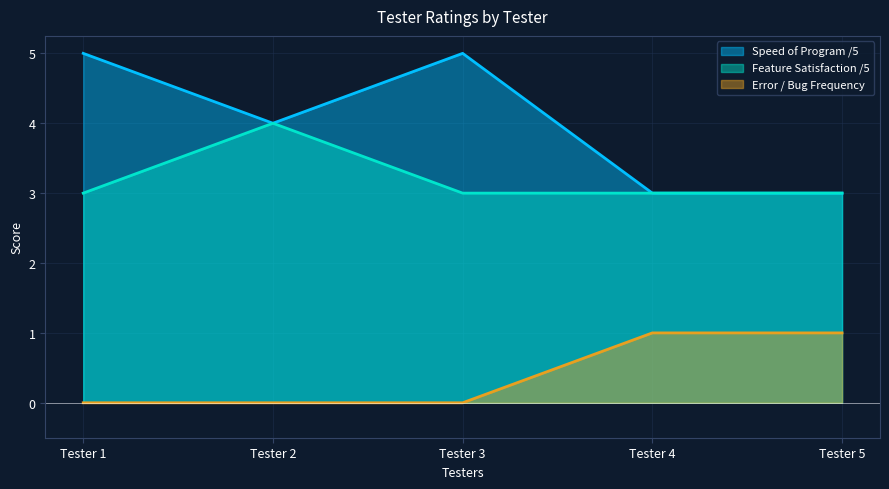

Reading left to right, transcribe all the data shown in this chart.

Speed of Program /5: Tester 1=5	Tester 2=4	Tester 3=5	Tester 4=3	Tester 5=3
Feature Satisfaction /5: Tester 1=3	Tester 2=4	Tester 3=3	Tester 4=3	Tester 5=3
Error / Bug Frequency: Tester 1=0	Tester 2=0	Tester 3=0	Tester 4=1	Tester 5=1